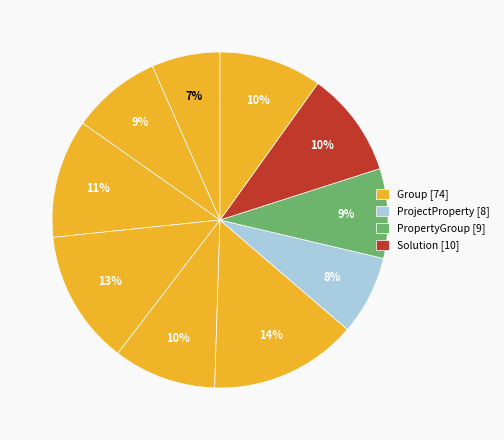

Count the number of slices in the pie.

10